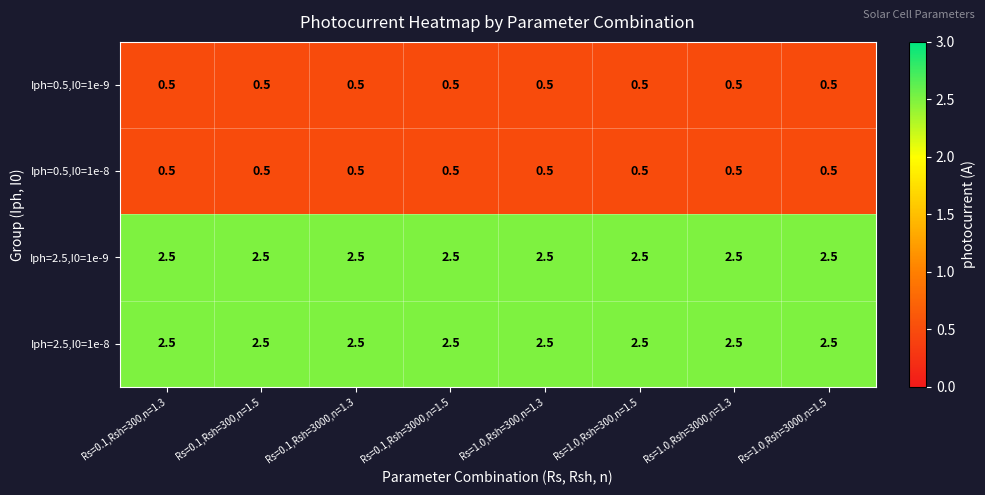

What is the maximum value shown in the chart?

2.5